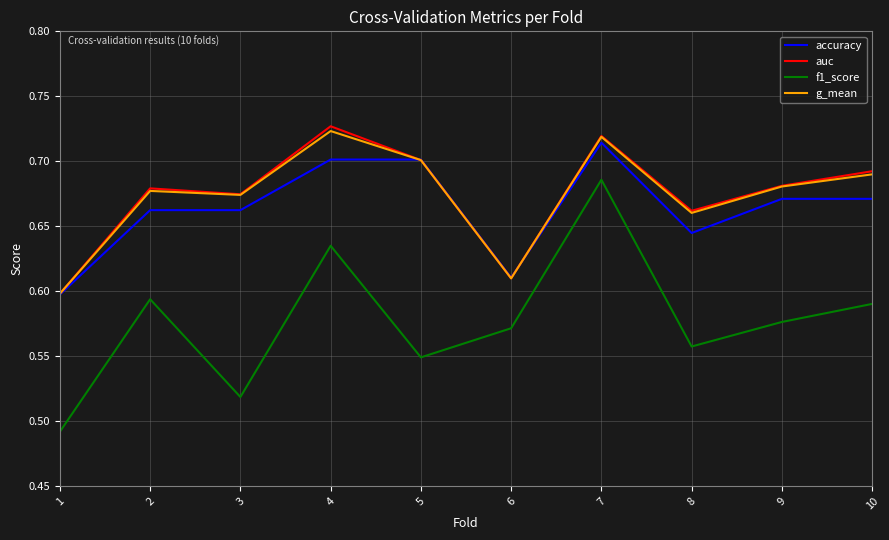

At which label does auc reach its peak?

4